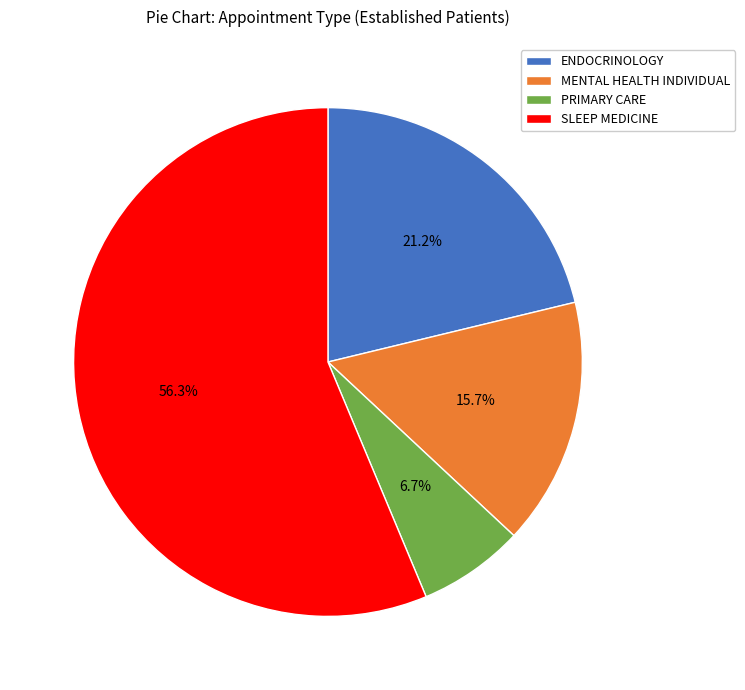

What is the majority slice?

SLEEP MEDICINE